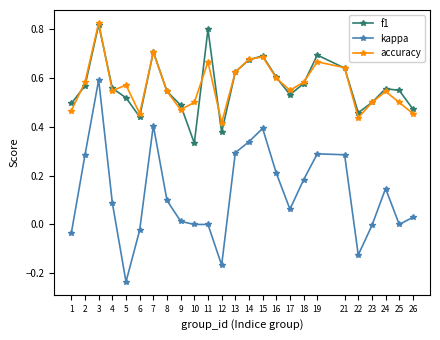

Where is f1 nearest to the value 0?

10